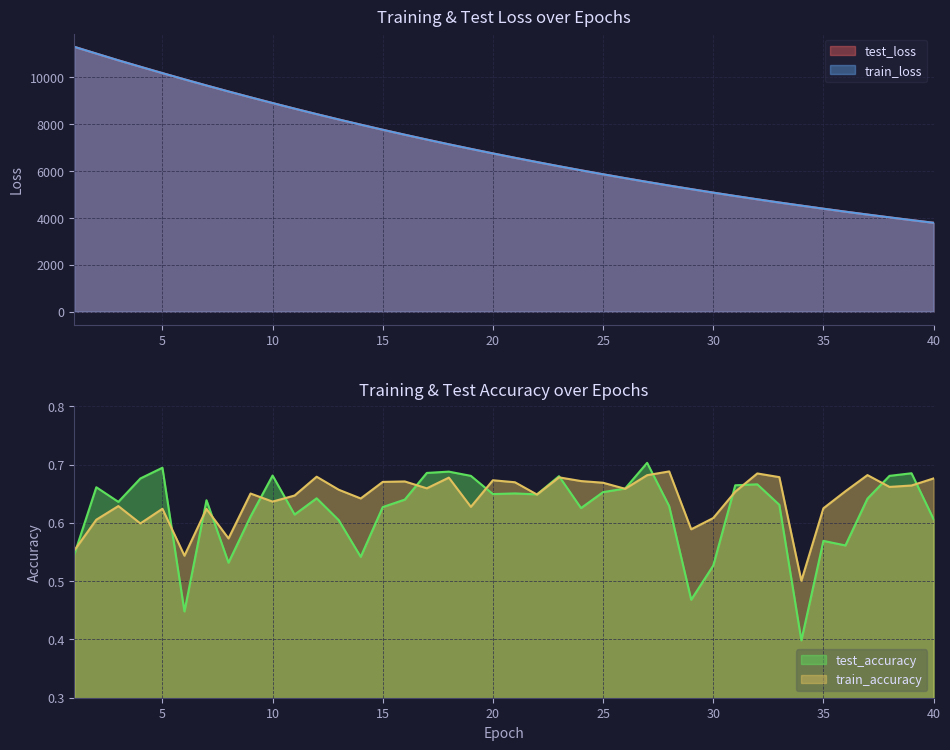

How many test_accuracy values are between 0 and 1?

40